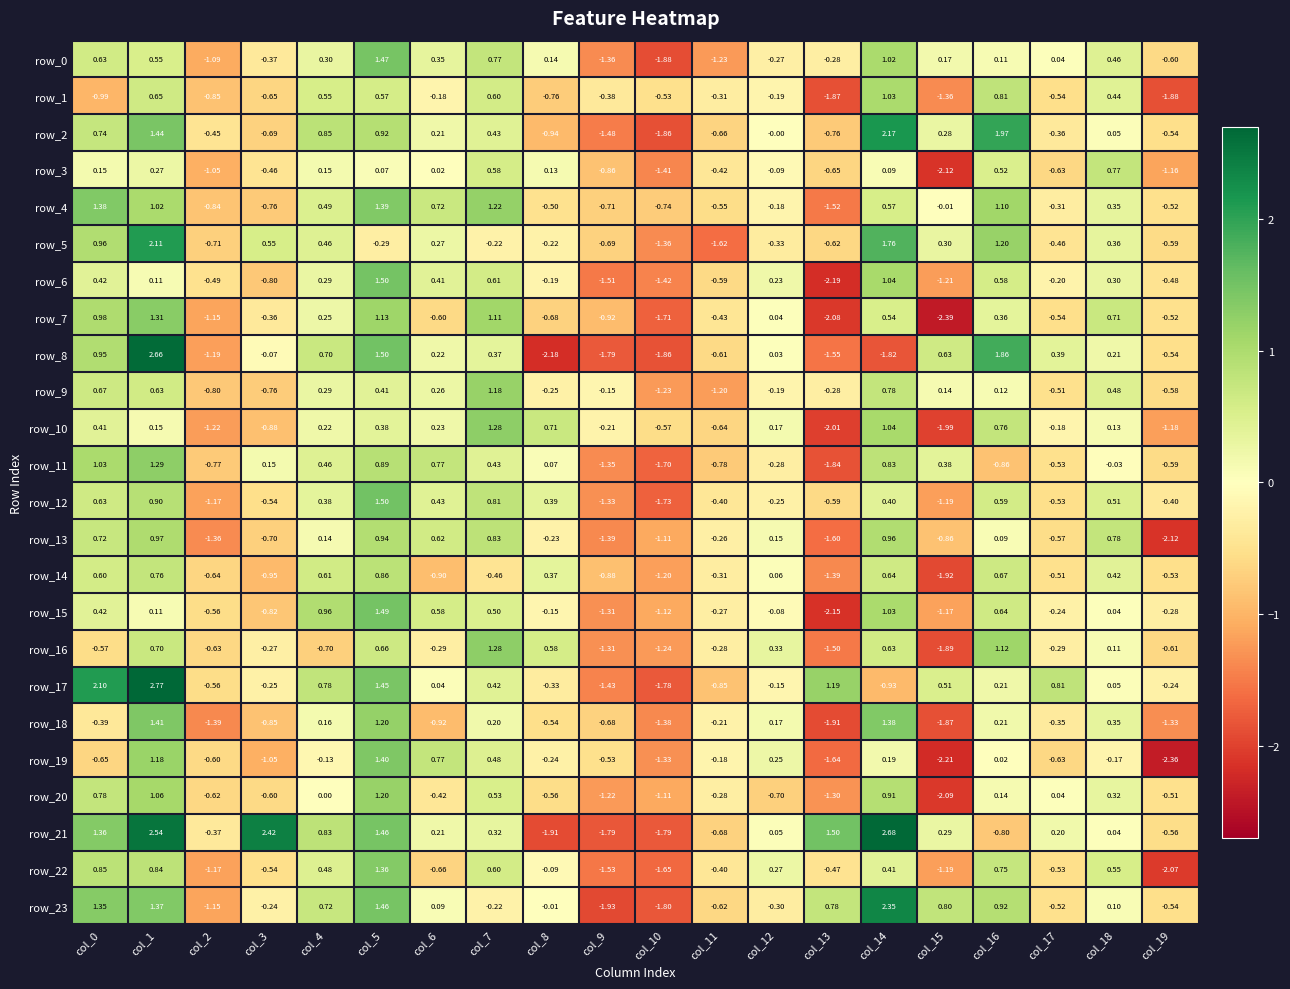

What is the maximum value for row_12?

1.5